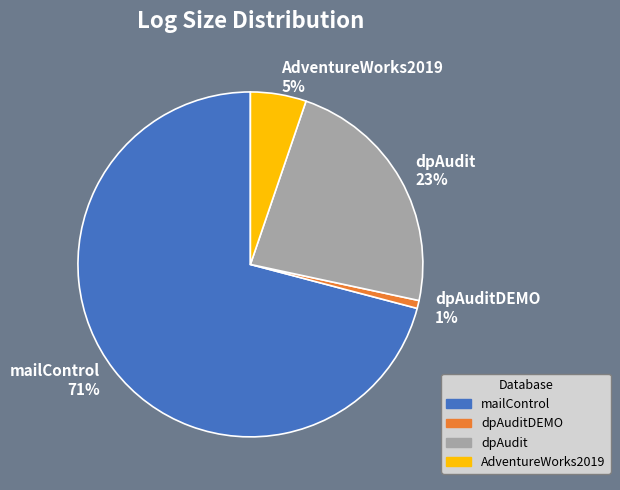

Between mailControl and dpAuditDEMO, which is larger?

mailControl